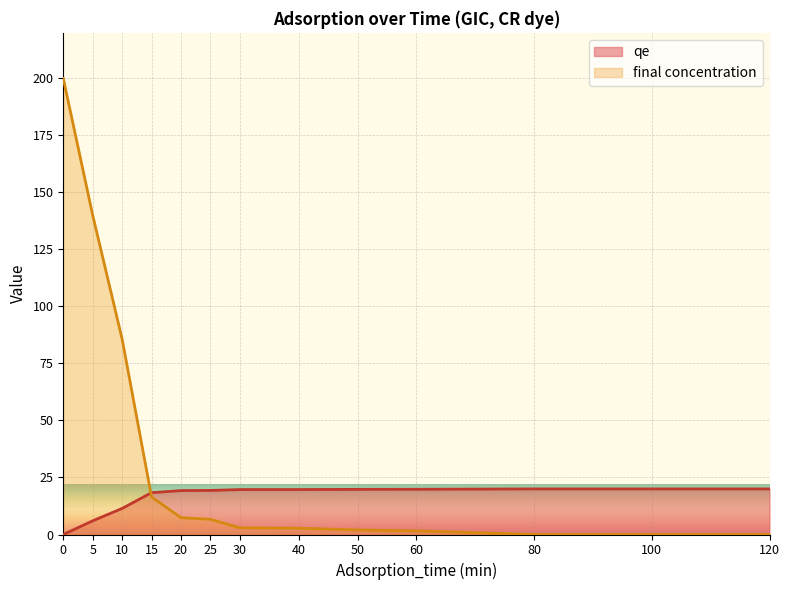

Is it true that final concentration equals 0.0 at 80?

False